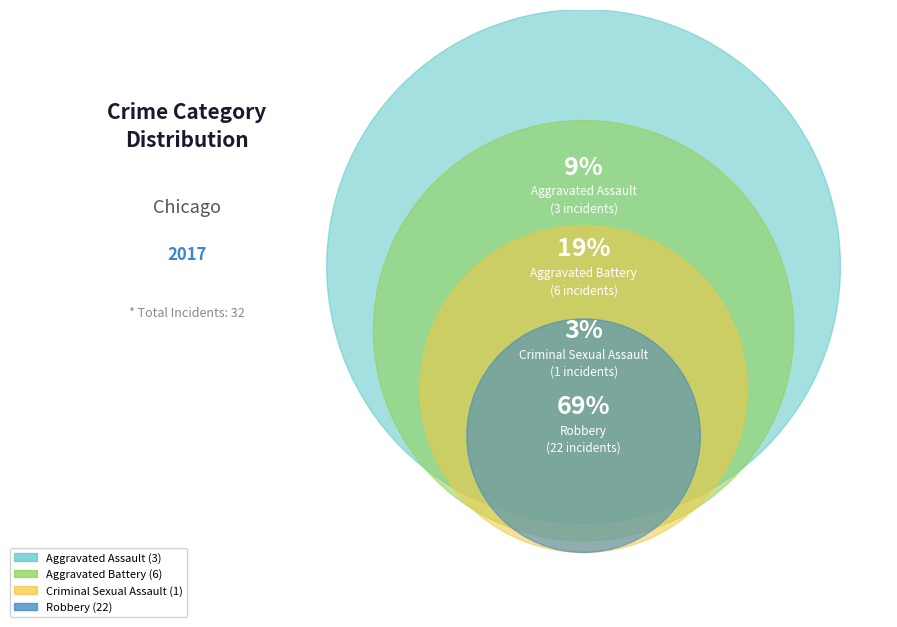

To the nearest percent, what percentage of the pie is Aggravated Battery?

19%